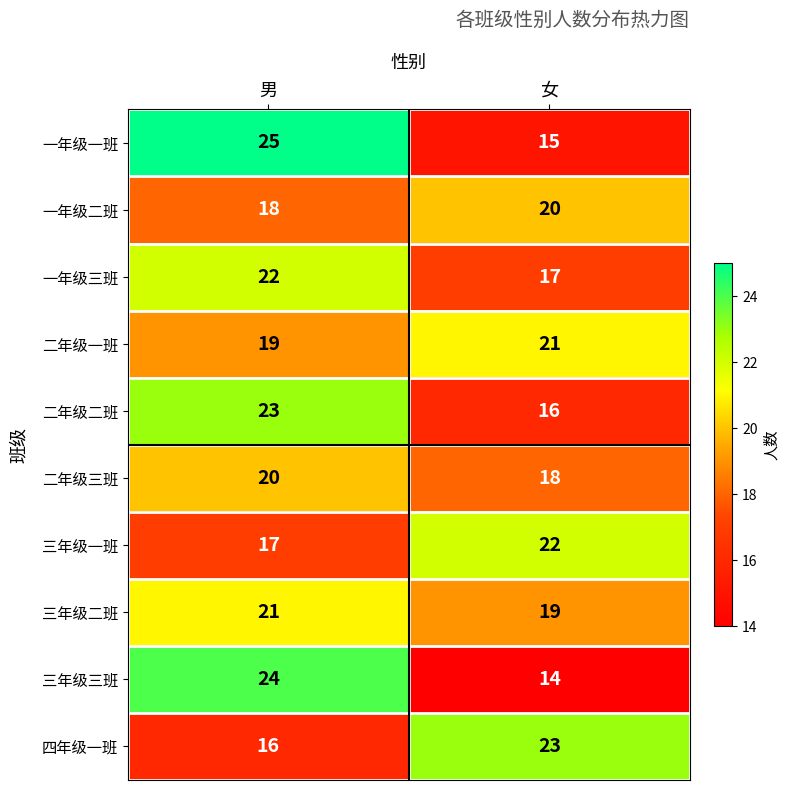

How many series are shown in this chart?

10